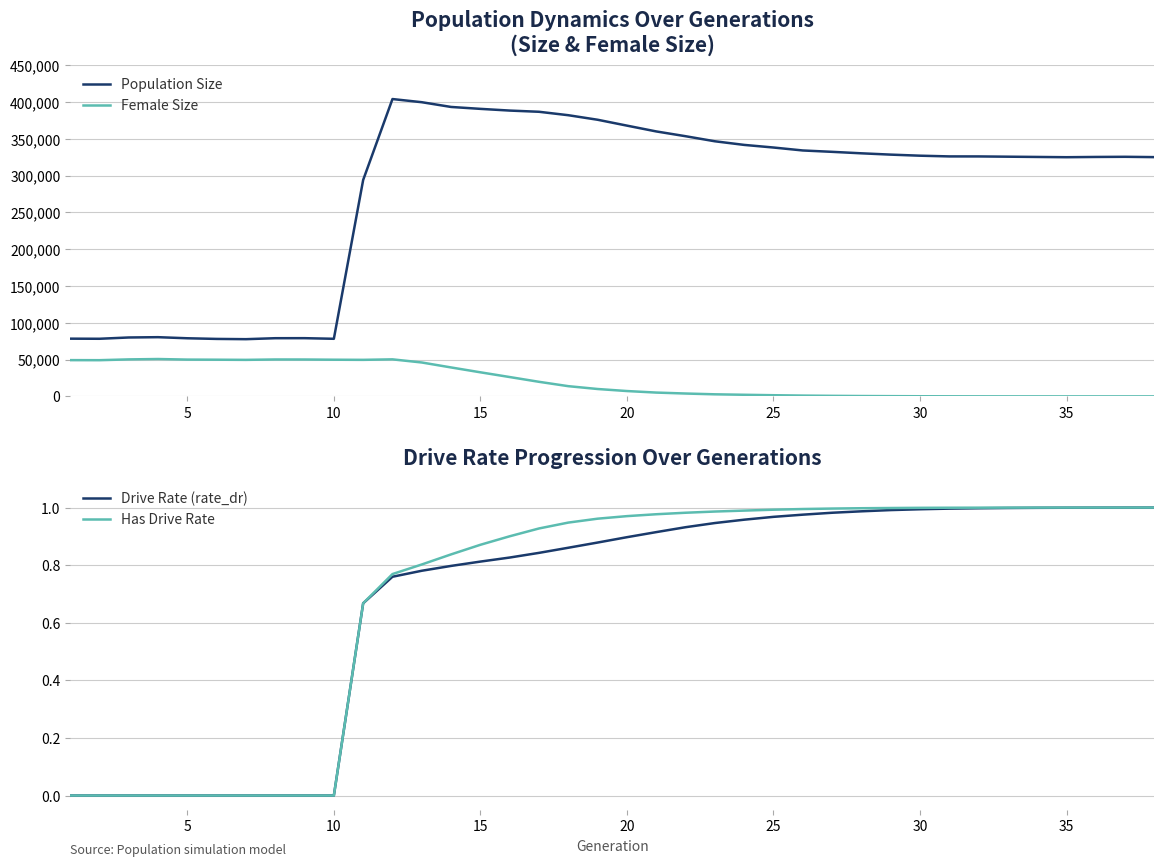

In Female Size, how many points are higher than both neighbors (excluding endpoints)?

3